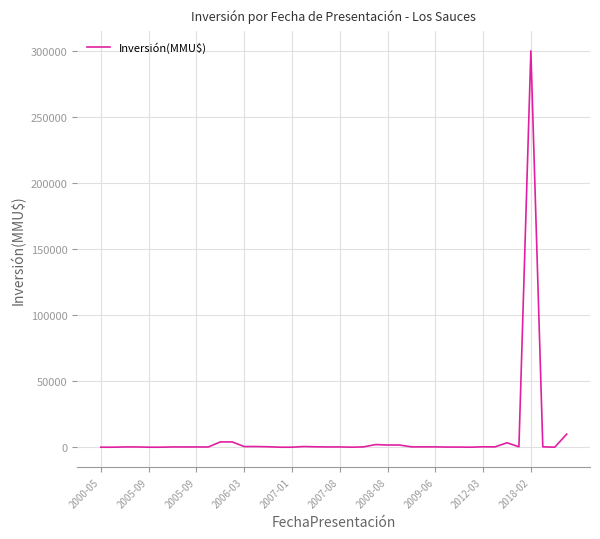

What is the difference between the maximum and minimum values?

300000